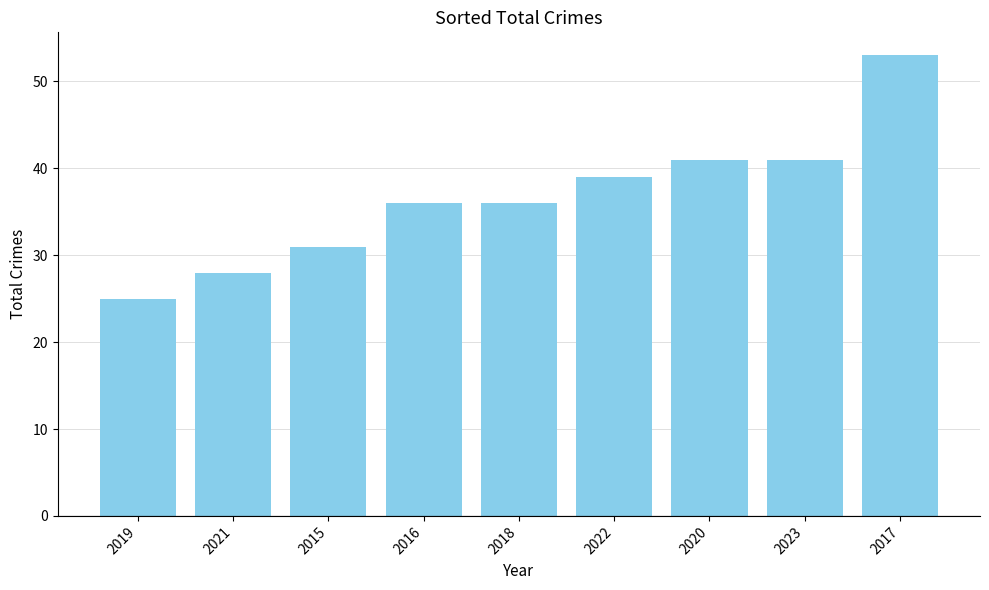

Reading right to left, extract all data points from this chart.

53	41	41	39	36	36	31	28	25